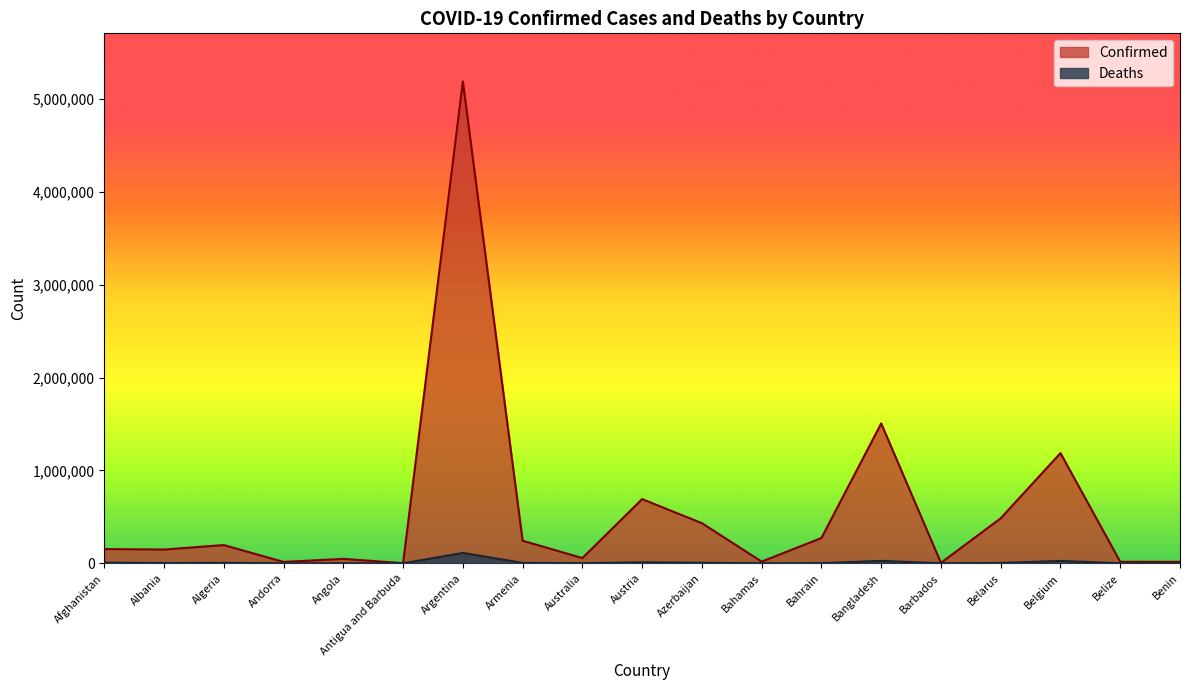

What is the approximate value of Confirmed at Armenia, to the nearest 10?

243390